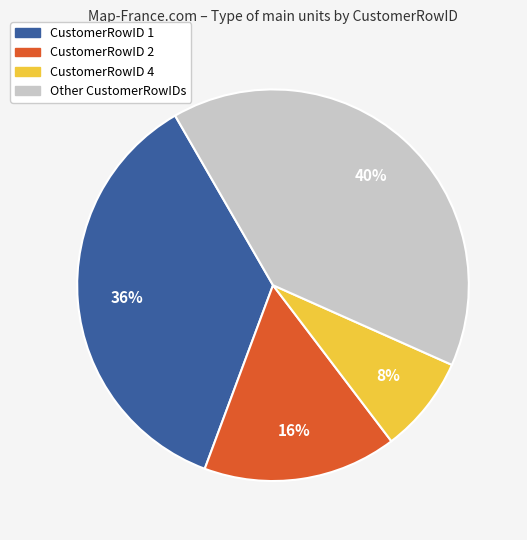

Rank the categories by value from lowest to highest.

CustomerRowID 4, CustomerRowID 2, CustomerRowID 1, Other CustomerRowIDs